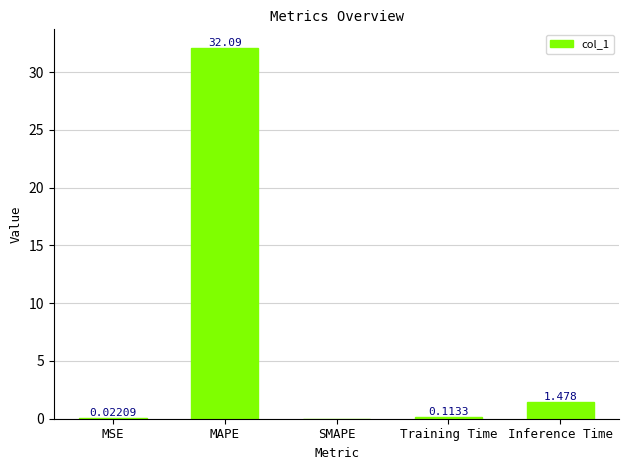

Which has a higher value, SMAPE or MSE?

MSE